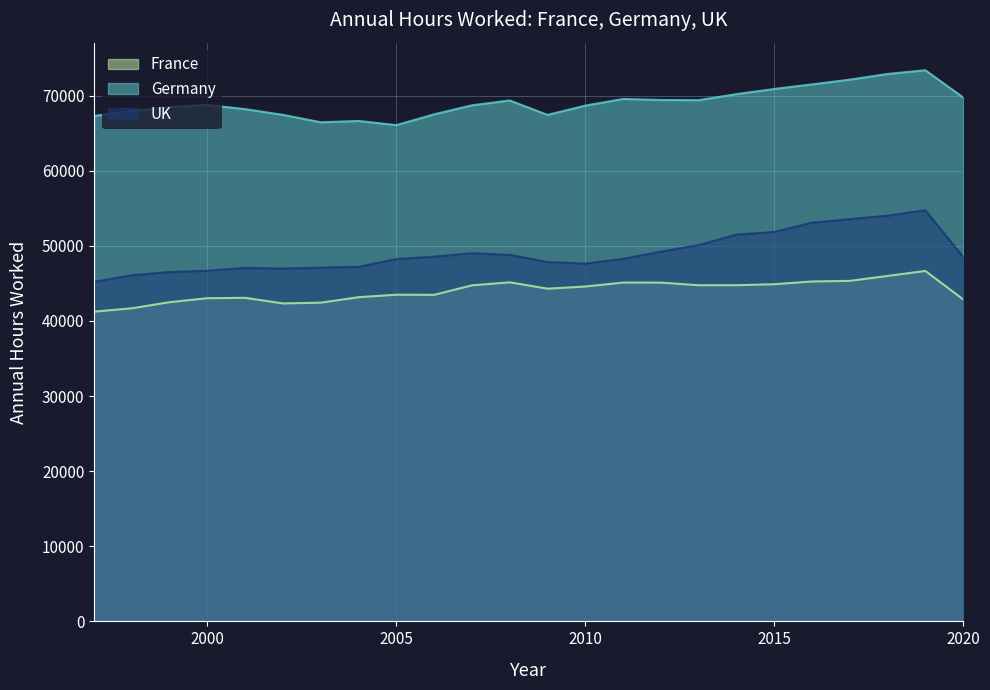

Reading left to right, what are all the values shown in this chart?

France: 41244	41693	42507	43035	43083	42336	42442	43166	43498	43481	44745	45147	44303	44589	45115	45109	44763	44760	44894	45260	45340	45997	46663	42880
Germany: 67302	67966	68471	68761	68204	67444	66460	66634	66079	67521	68719	69361	67441	68677	69564	69426	69401	70206	70893	71504	72135	72890	73389	69768
UK: 45224	46098	46516	46697	47075	46983	47113	47212	48249	48566	49025	48799	47855	47644	48275	49233	50114	51507	51854	53095	53568	54029	54749	48531